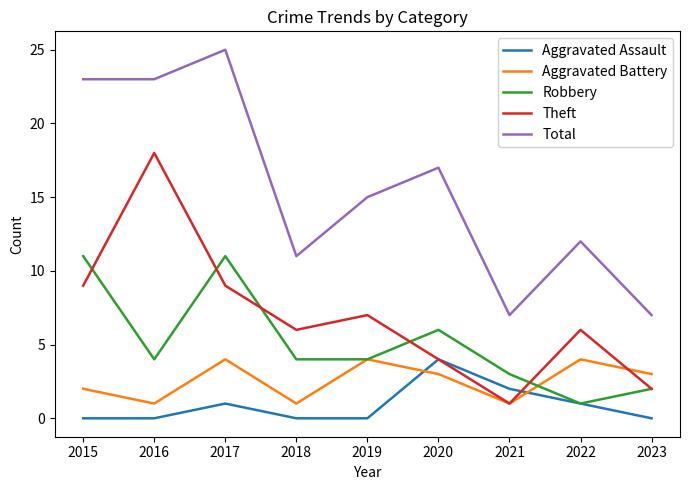

True or false: Aggravated Assault has a value of 0 at 2015.

True